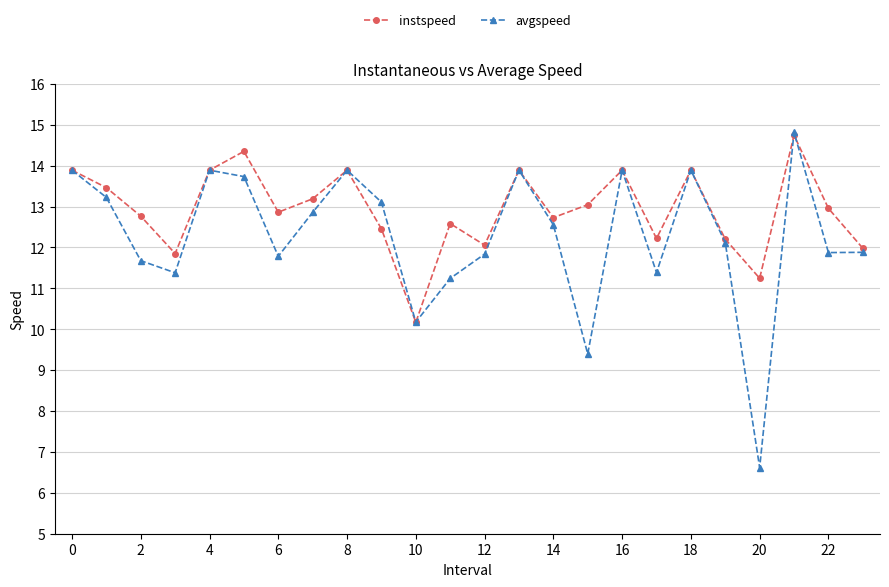

List the series in order of their overall mean, highest first.

instspeed, avgspeed